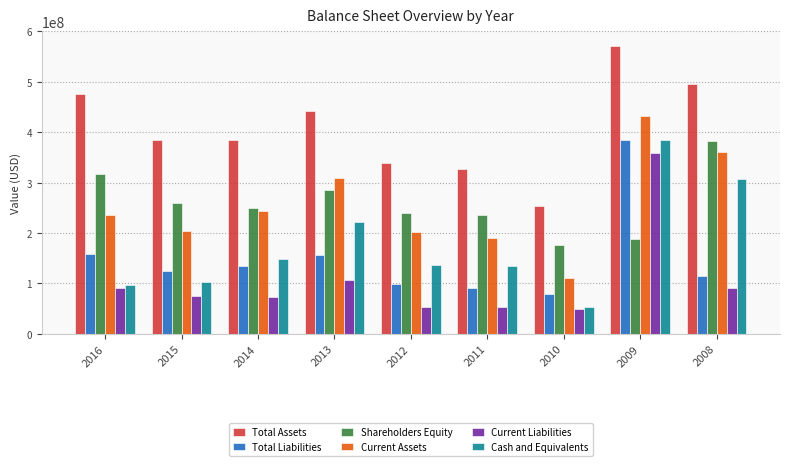

What is the spread (max minus min) of values at 2008?

405211000